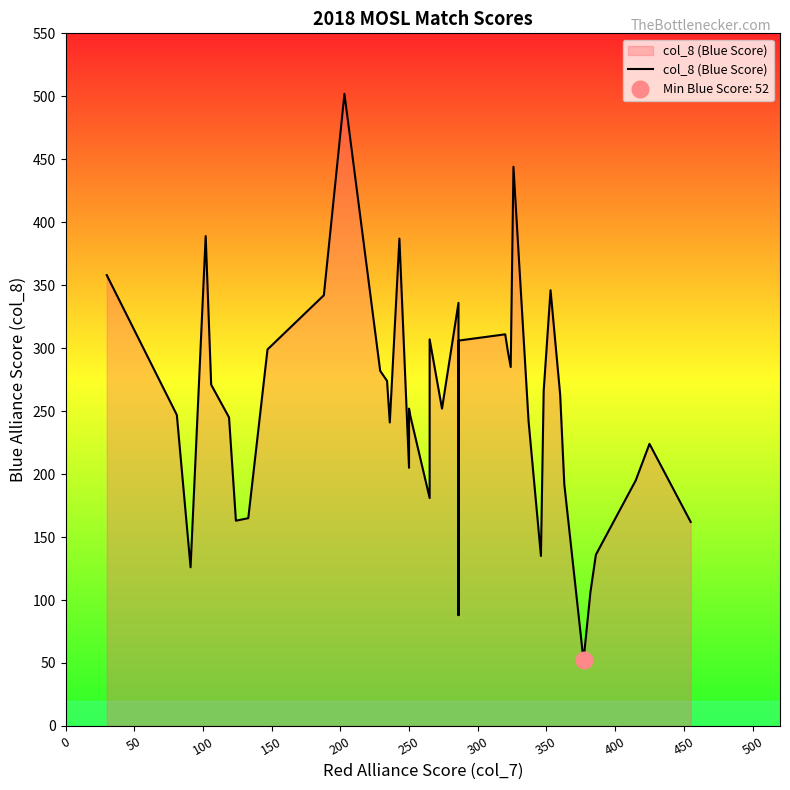

What is the sum of all values?

10120